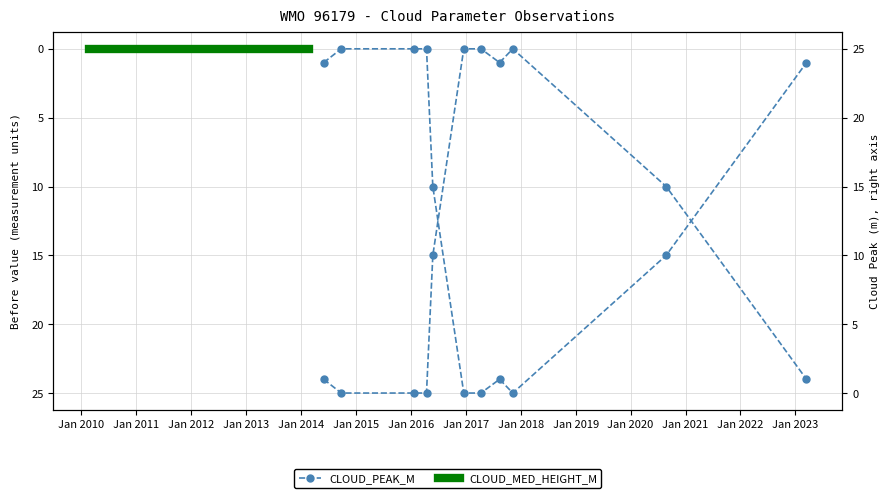

At Jan 2015, list the series in order from smallest to largest.

CLOUD_MED_HEIGHT_M, CLOUD_PEAK_M